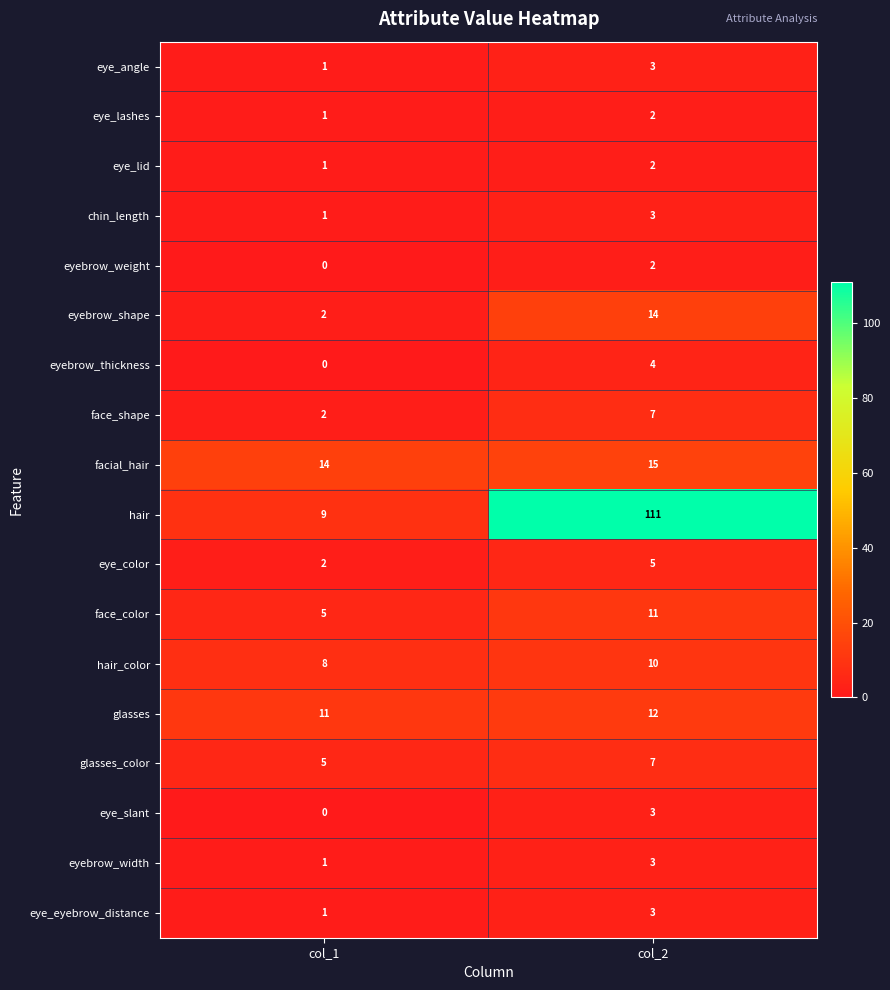

Is it true that facial_hair equals 15 at col_2?

True